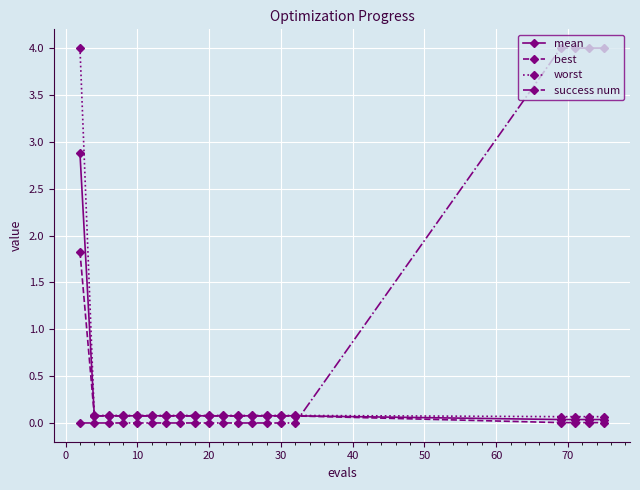

How many lines are shown in the chart?

4